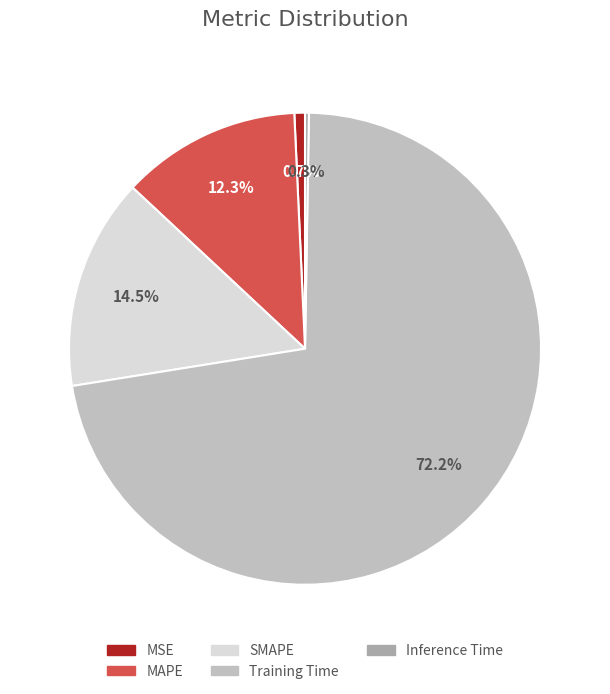

Count the number of slices in the pie.

5